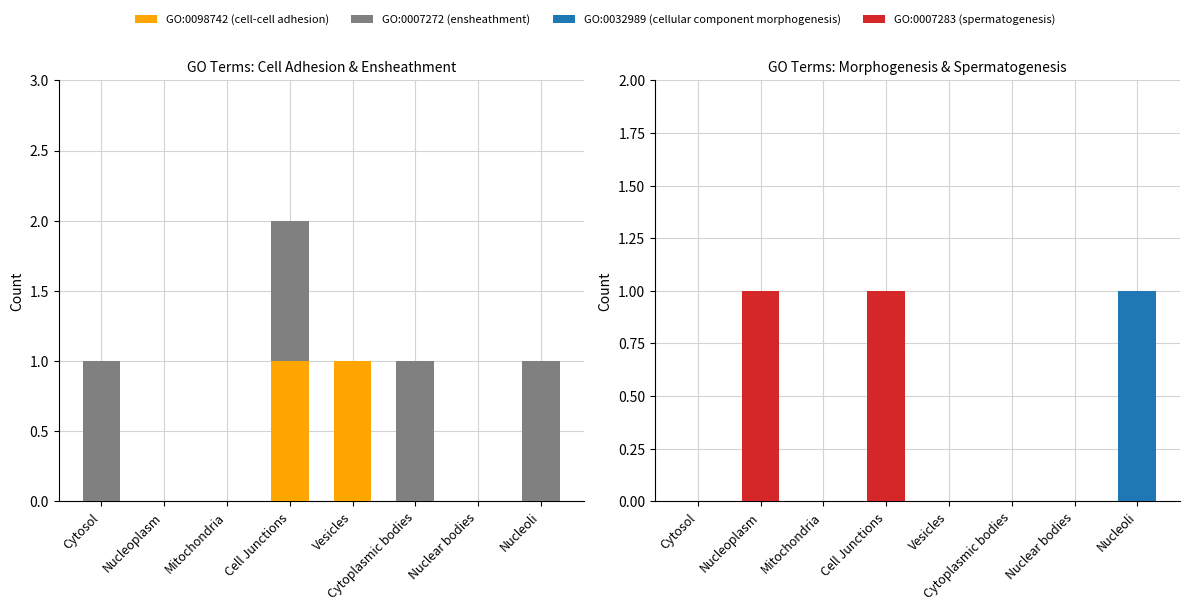

Between Nucleoplasm and Mitochondria, which series saw the biggest shift?

GO:0007283 (spermatogenesis)